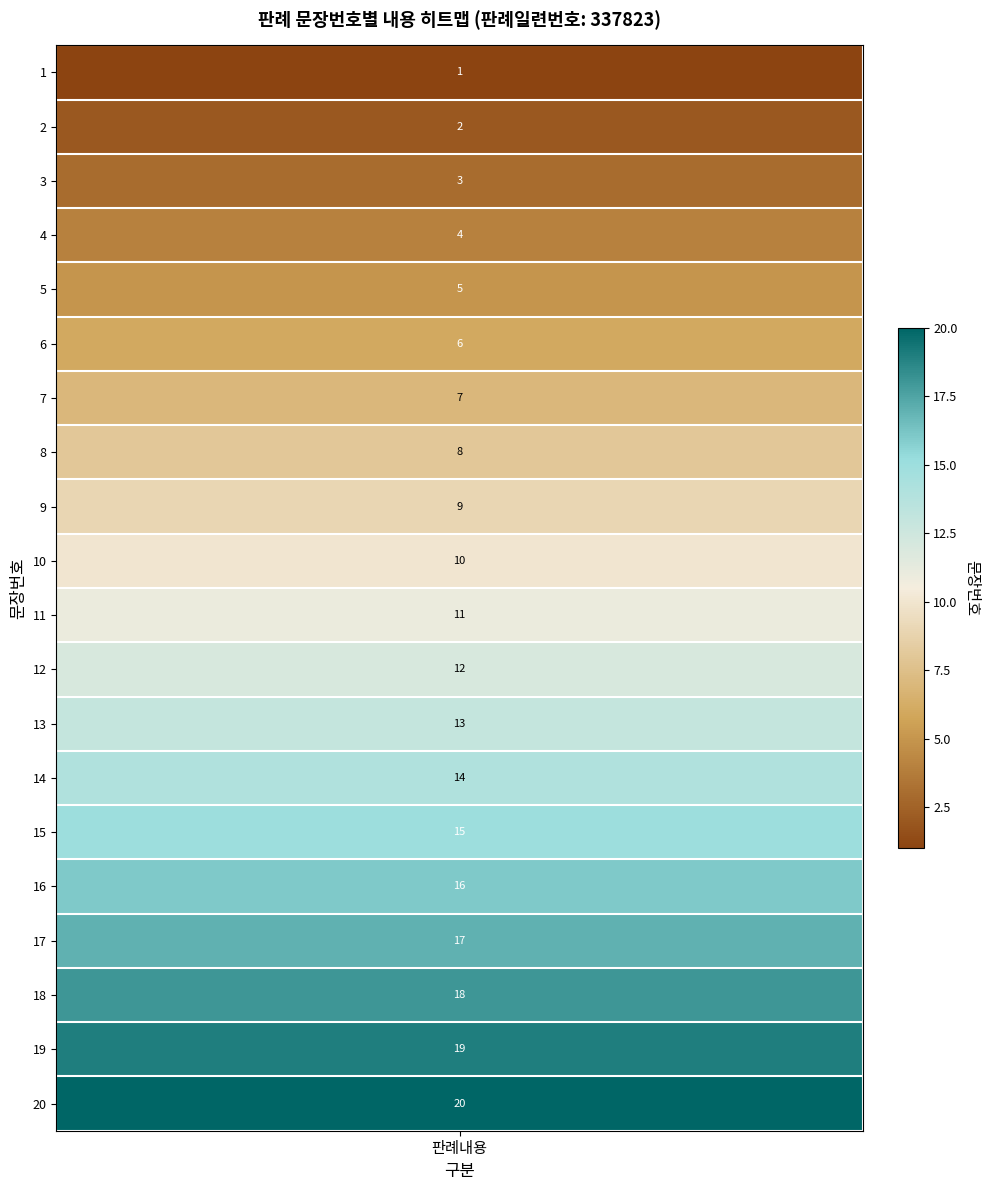

True or false: the data shows 11 at 11.

True